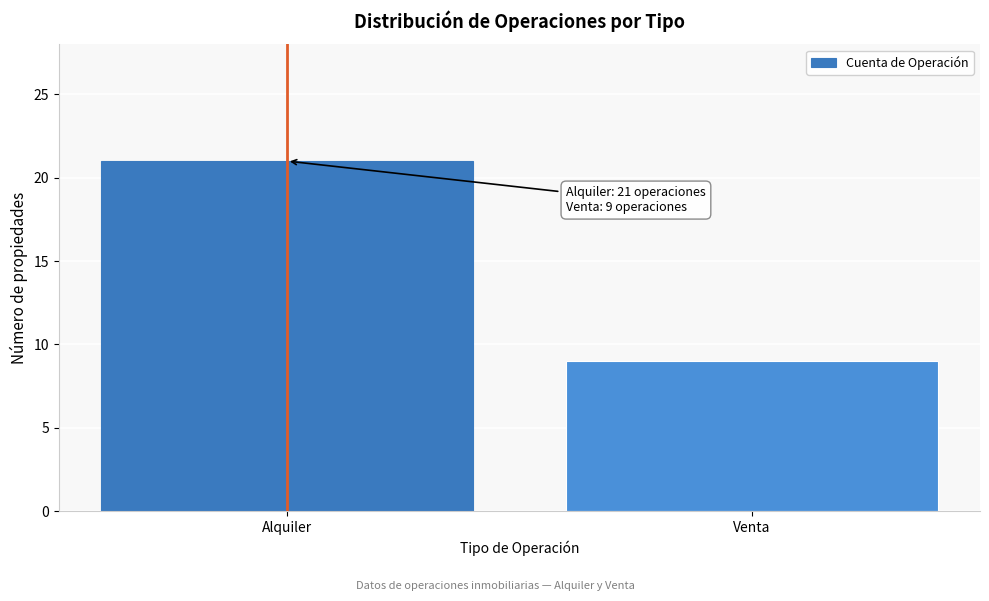

Reading left to right, what are all the values shown in this chart?

21	9